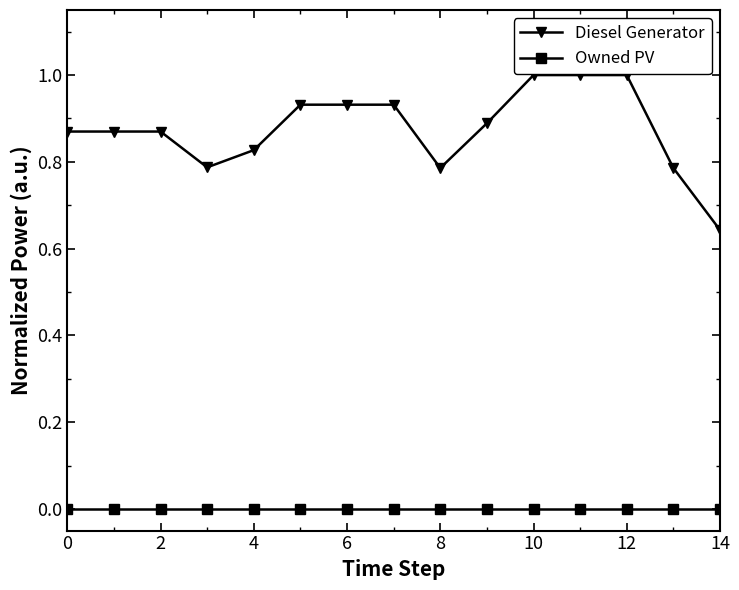

Which series has the widest spread of values?

Diesel Generator